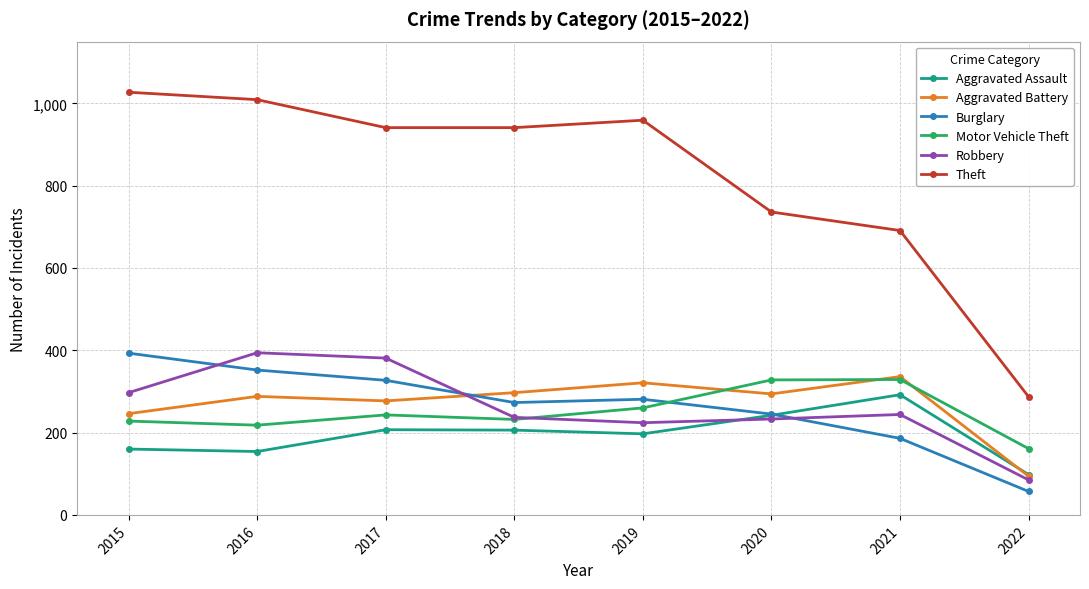

What is the average value of the Robbery series?

262